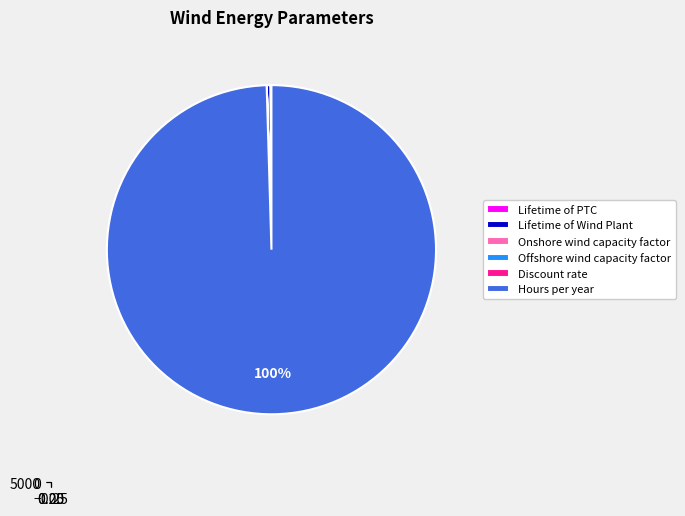

True or false: Offshore wind capacity factor accounts for 10% of the total.

False